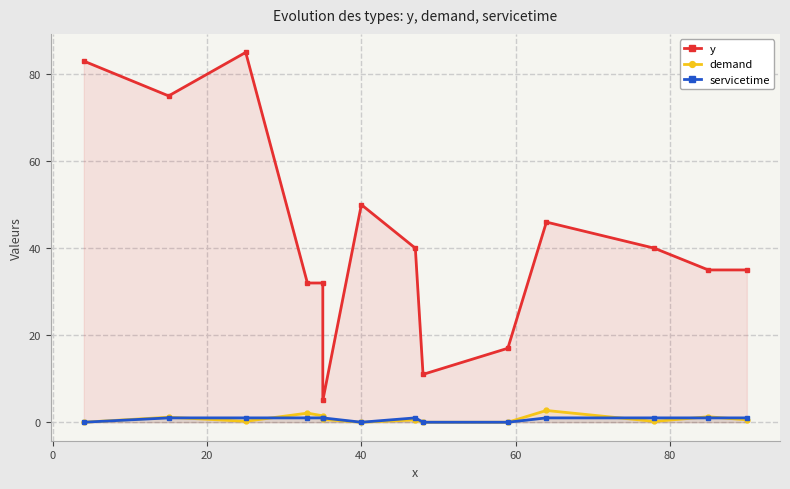

What is the difference between the maximum and minimum values in the y series?

80.0